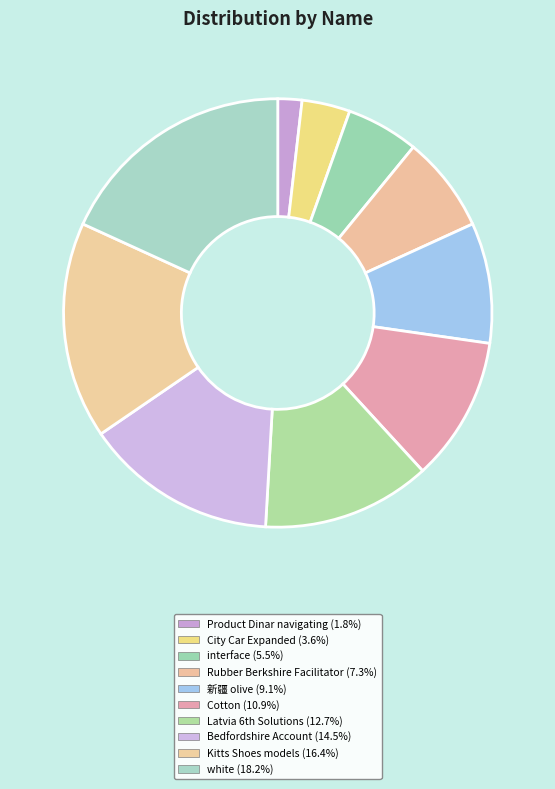

What percentage is the City Car Expanded slice, to the nearest percent?

4%